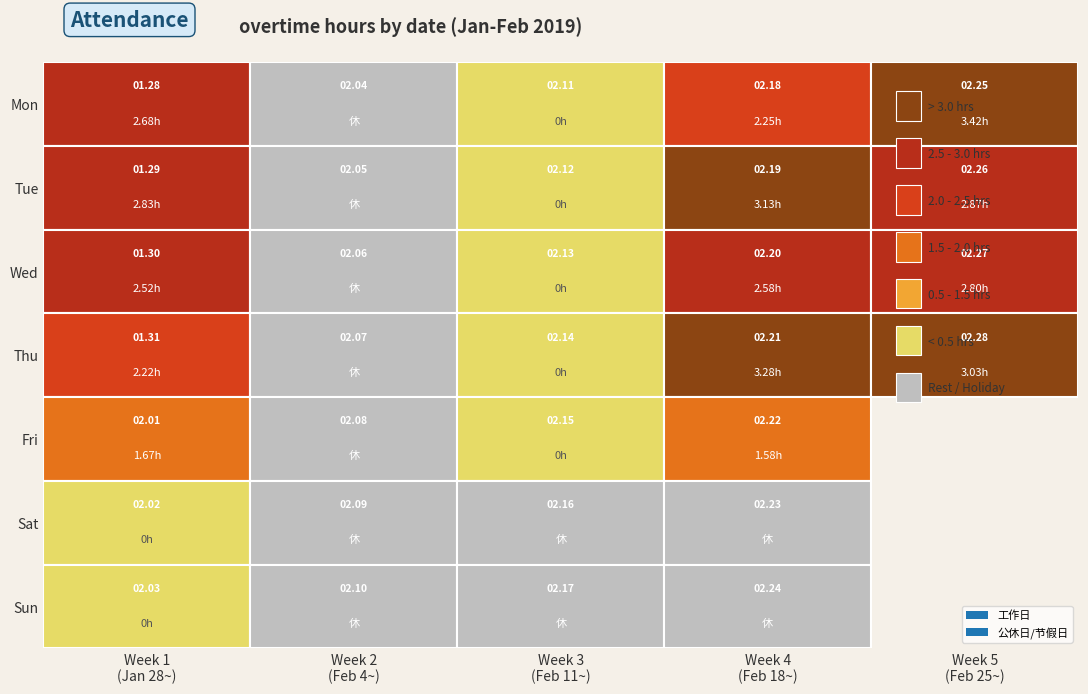

Reading left to right, list all the values displayed in this chart.

2.7	2.8	2.5	2.2	1.7	0.0	0.0	0.0	0.0	0.0	0.0	0.0	0.0	0.0	0.0	0.0	0.0	0.0	0.0	0.0	0.0	2.2	3.1	2.6	3.3	1.6	0.0	0.0	3.4	2.9	2.8	3.0